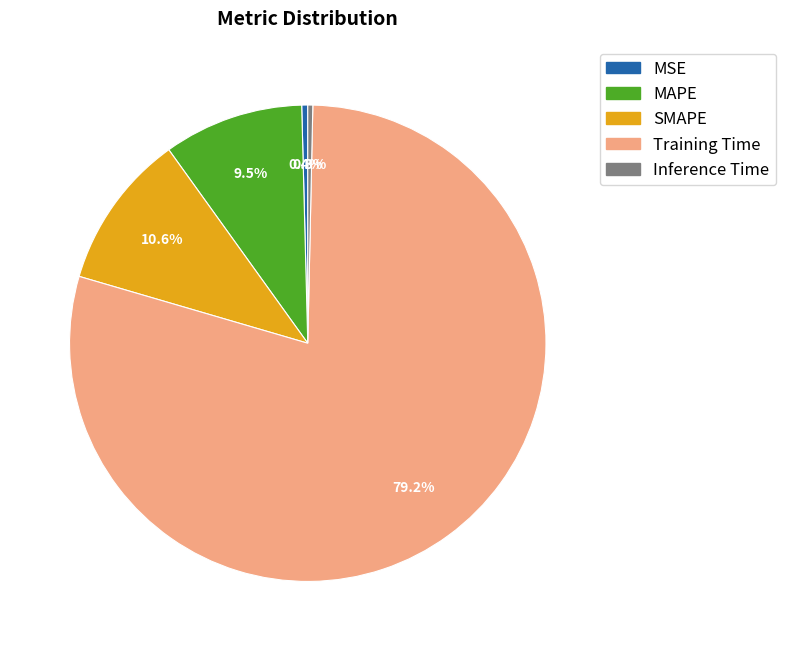

The SMAPE slice represents 22% of the pie. True or false?

False